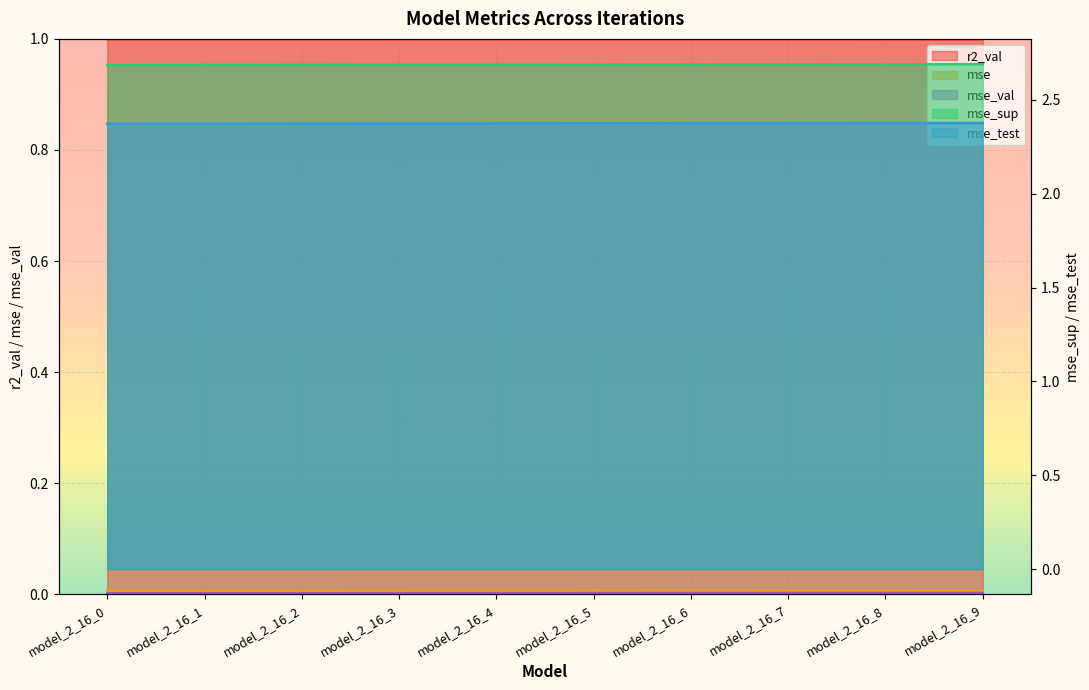

List the series in order of their peak value, highest first.

mse_sup, mse_test, r2_val, mse, mse_val